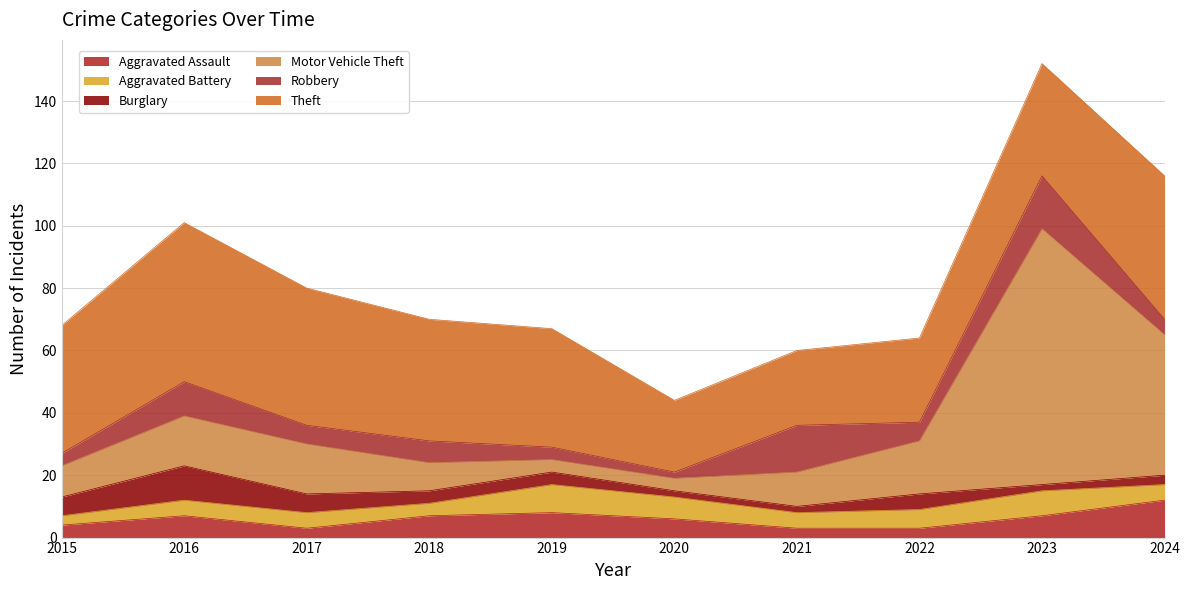

Between 2018 and 2023, which is larger?

2018